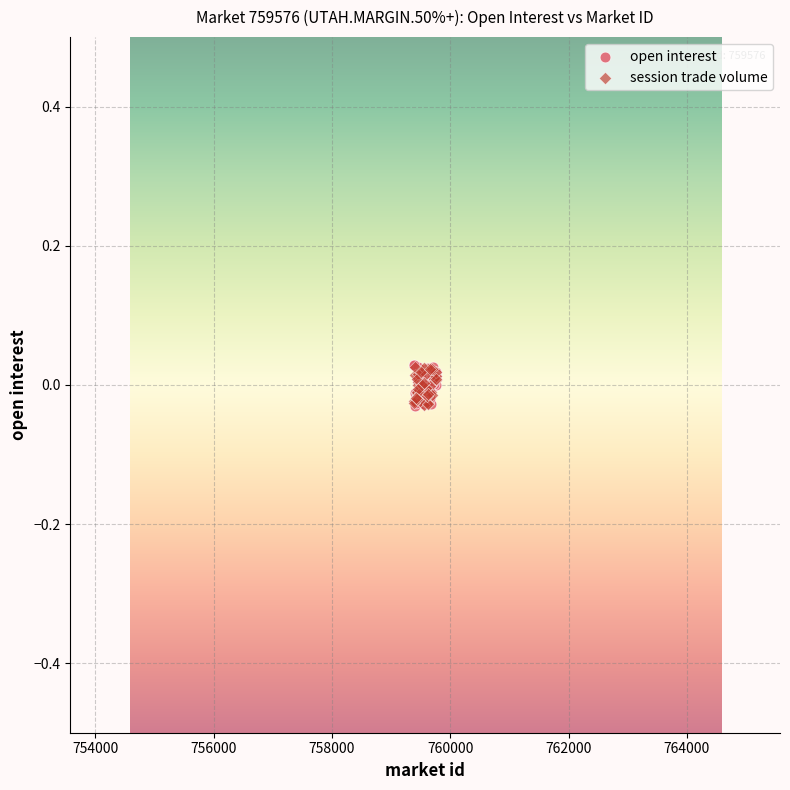

What are all the series names shown in the legend?

open interest, session trade volume